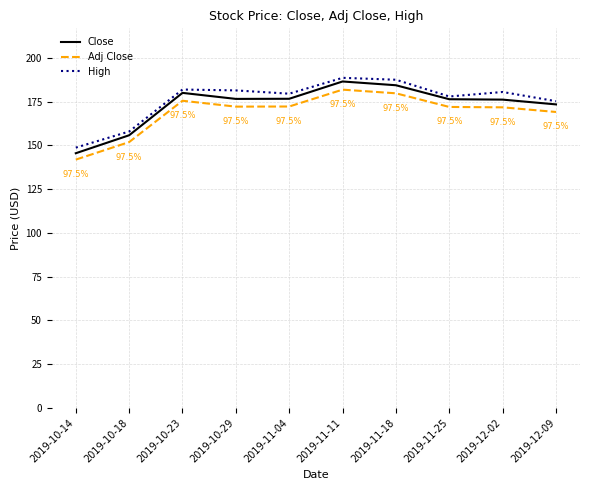

Which category has the lowest value in the Adj Close series?

2019-10-14